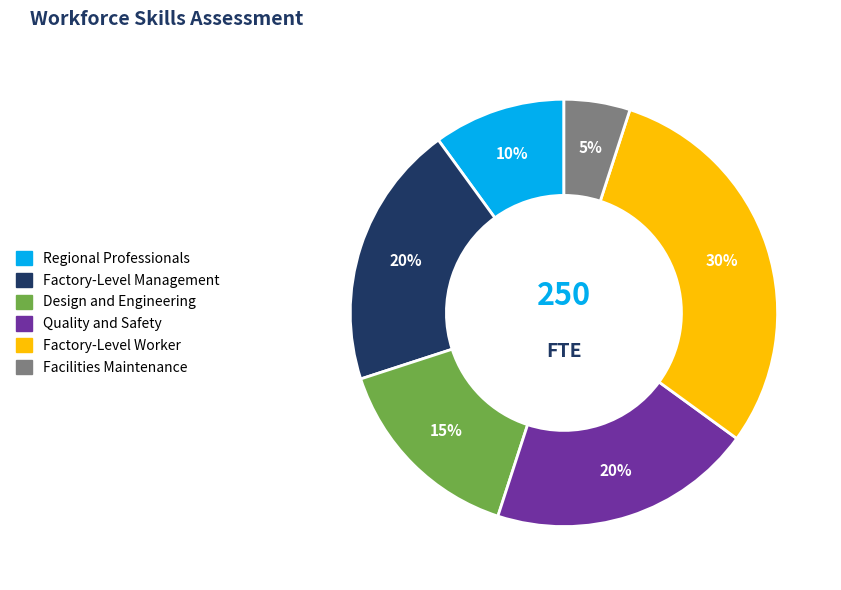

To the nearest percent, what portion does Regional Professionals represent?

10%